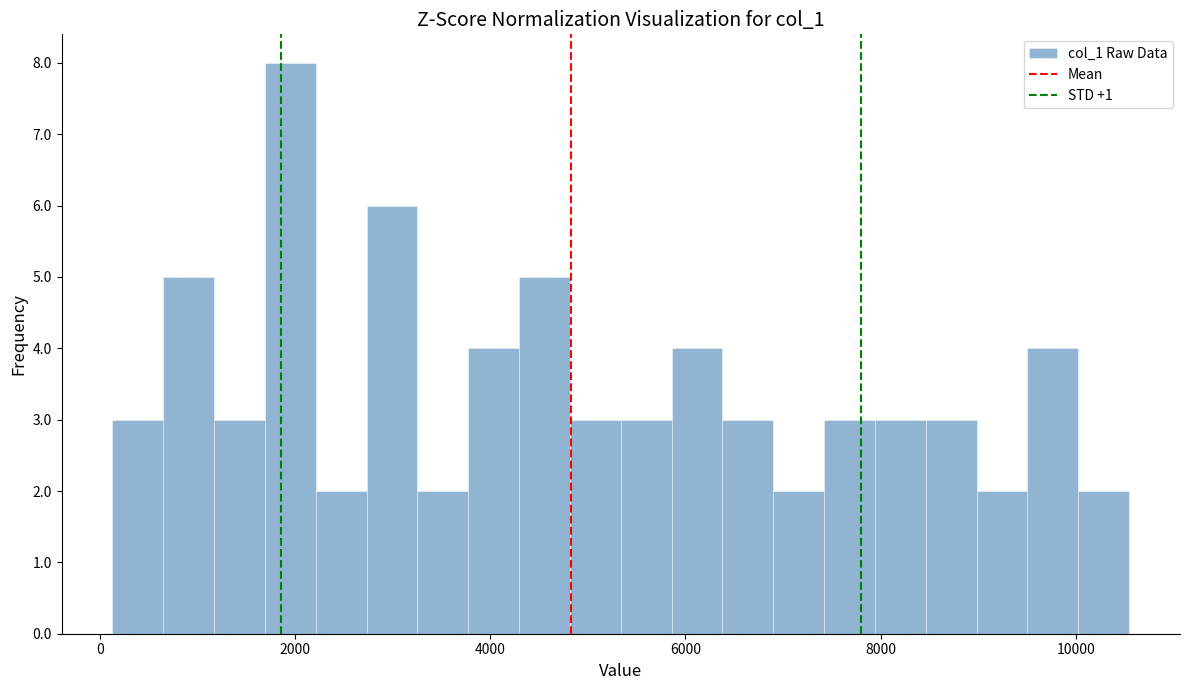

Read against the x-axis, roughly where is the centre of the tallest bar?

2000